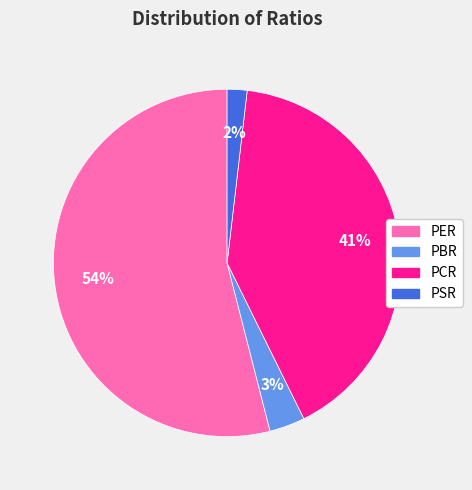

Is the sum of PCR and PBR greater than half?

No